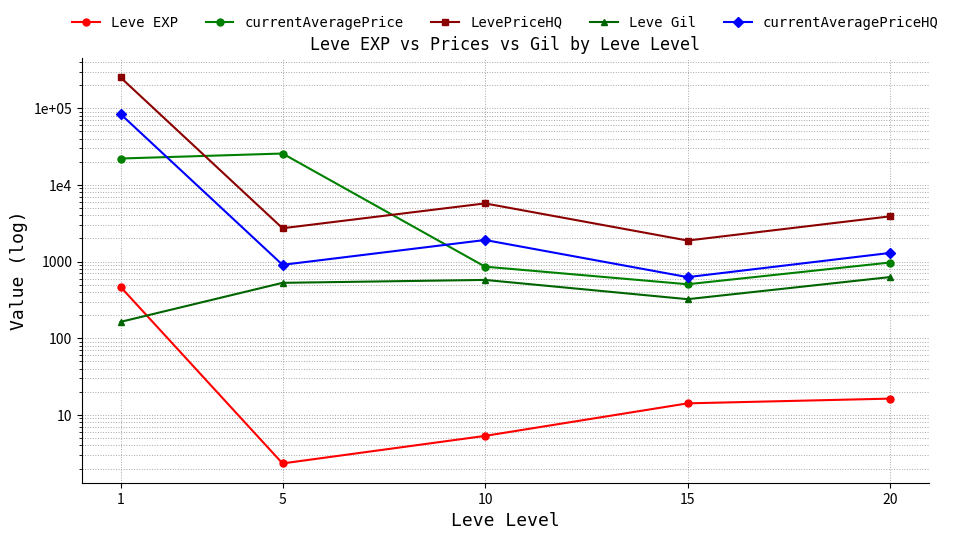

True or false: currentAveragePriceHQ has more than 2 points higher than both neighbors.

False